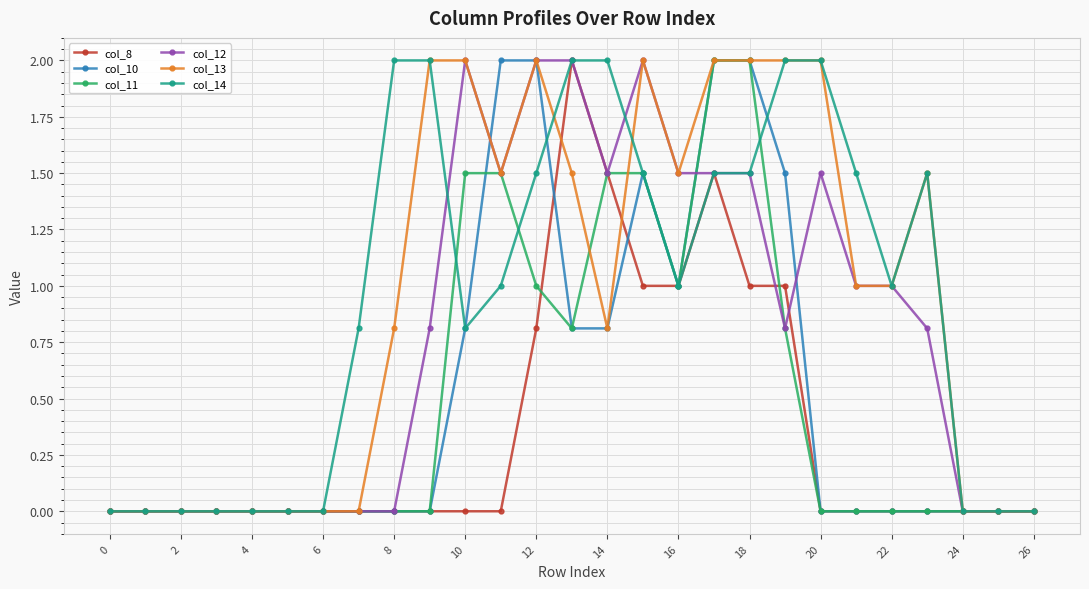

How many categories are shown in the chart?

27